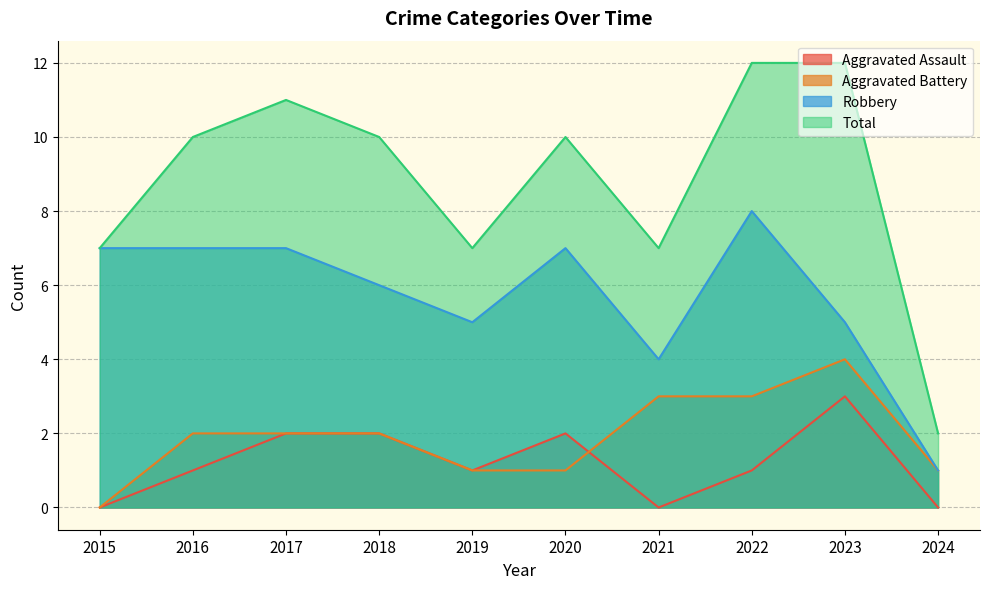

What is the value of the Aggravated Assault point at the 4th from the left?

2